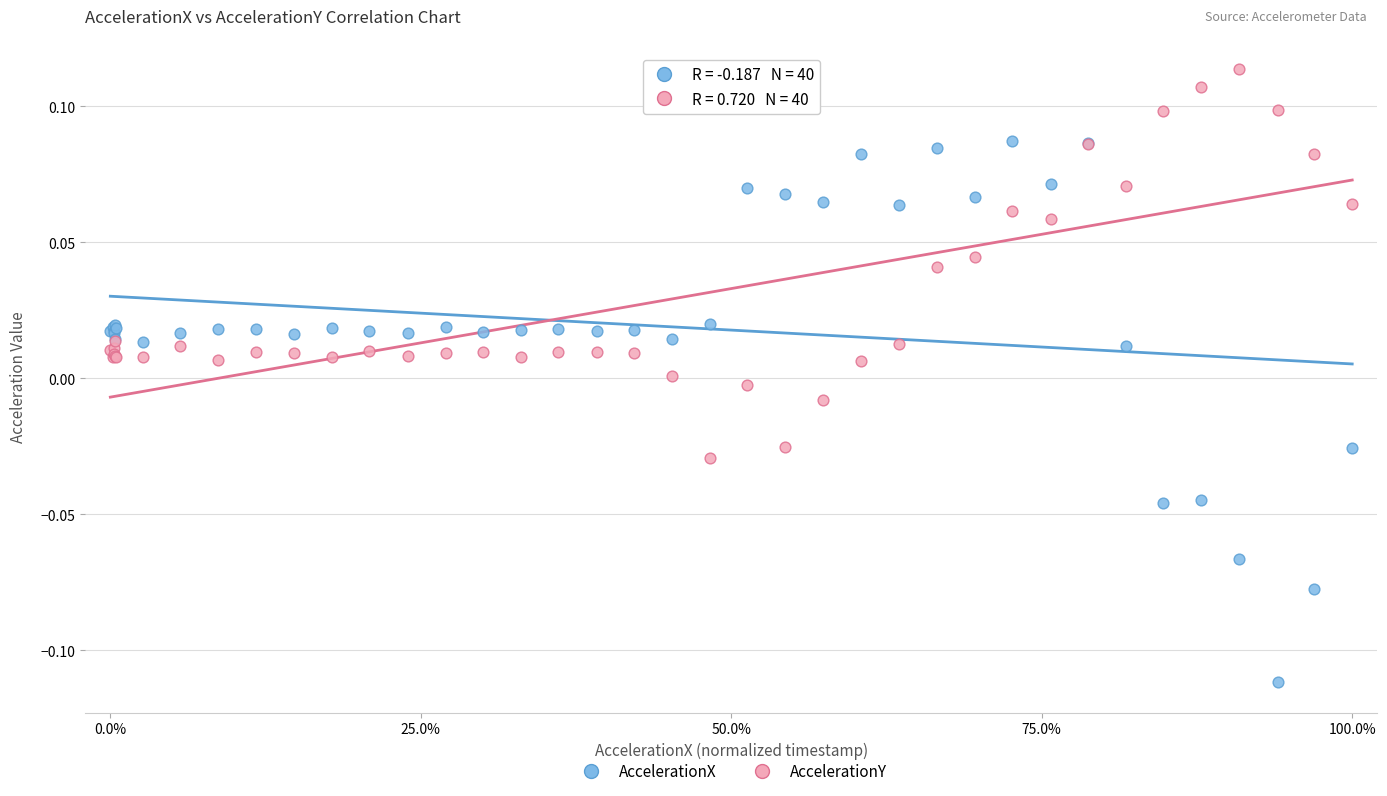

Which series contains the highest Y value?

AccelerationY